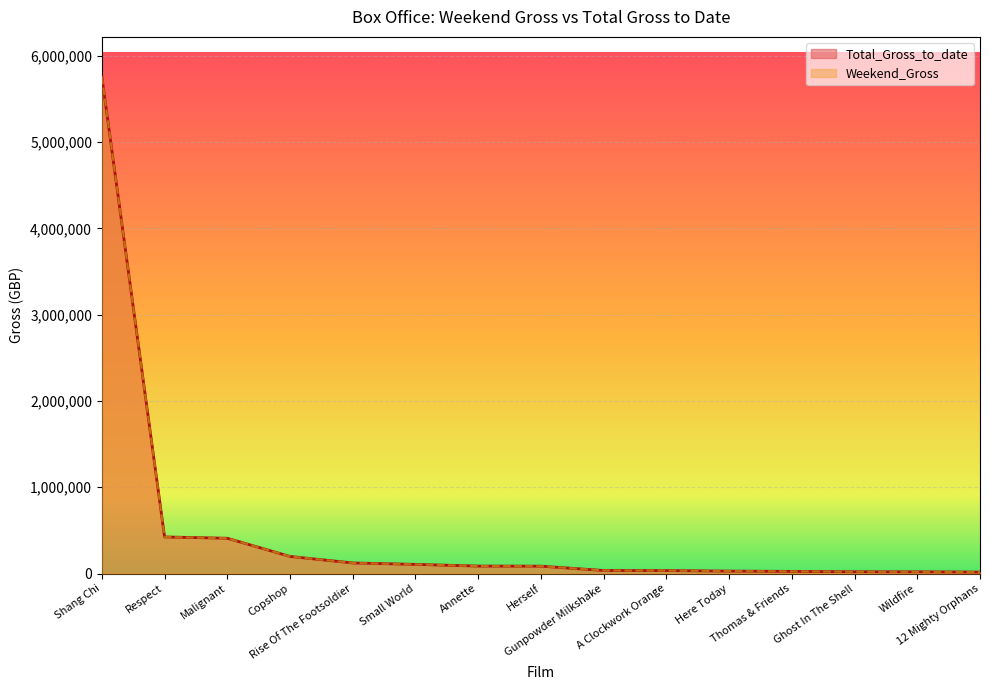

Which series has the largest range (max minus min)?

Total_Gross_to_date